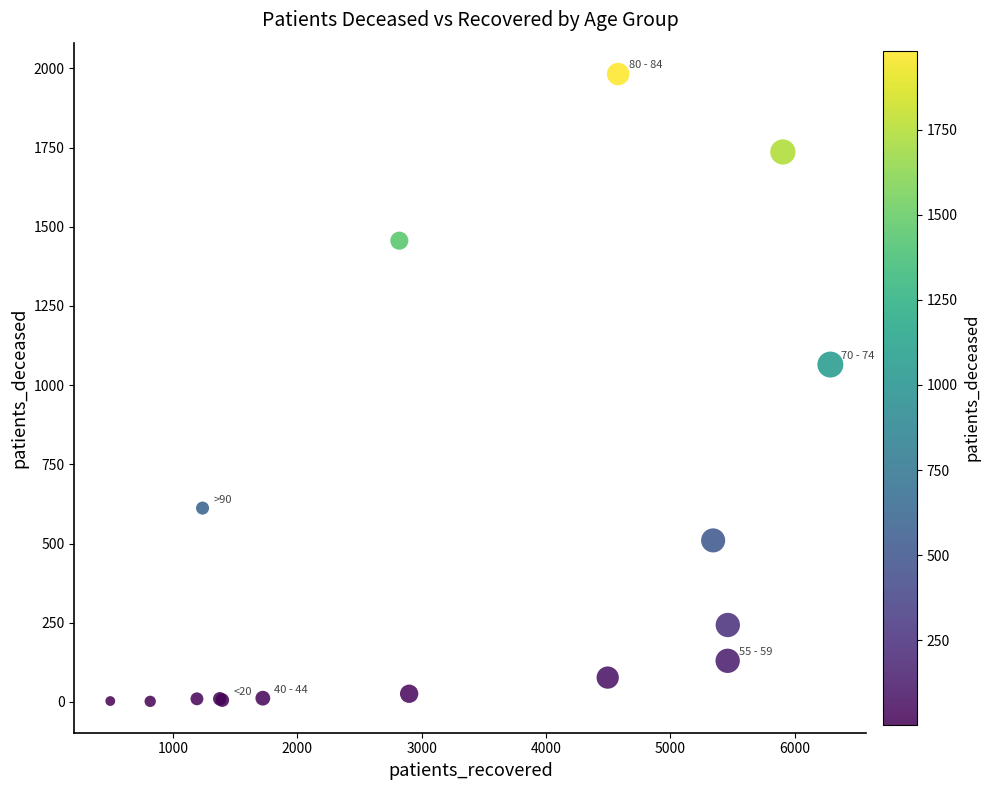

What Y value in the scatter plot is closest to 992?

1065